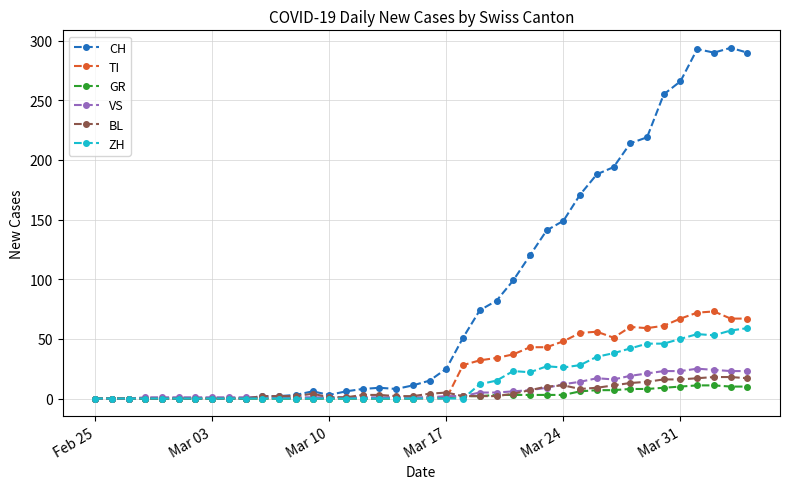

What are all the series names shown in the legend?

CH, TI, GR, VS, BL, ZH